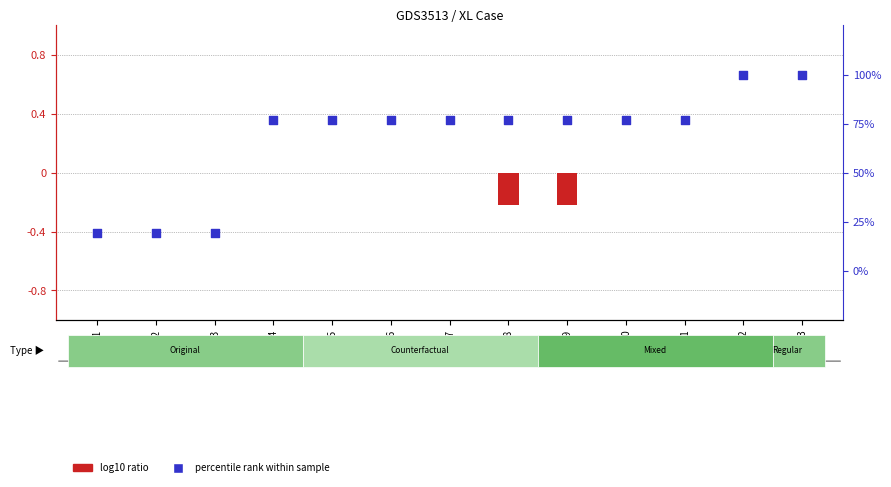

What is the change in value from PL=6 to PL=12?

+23.1